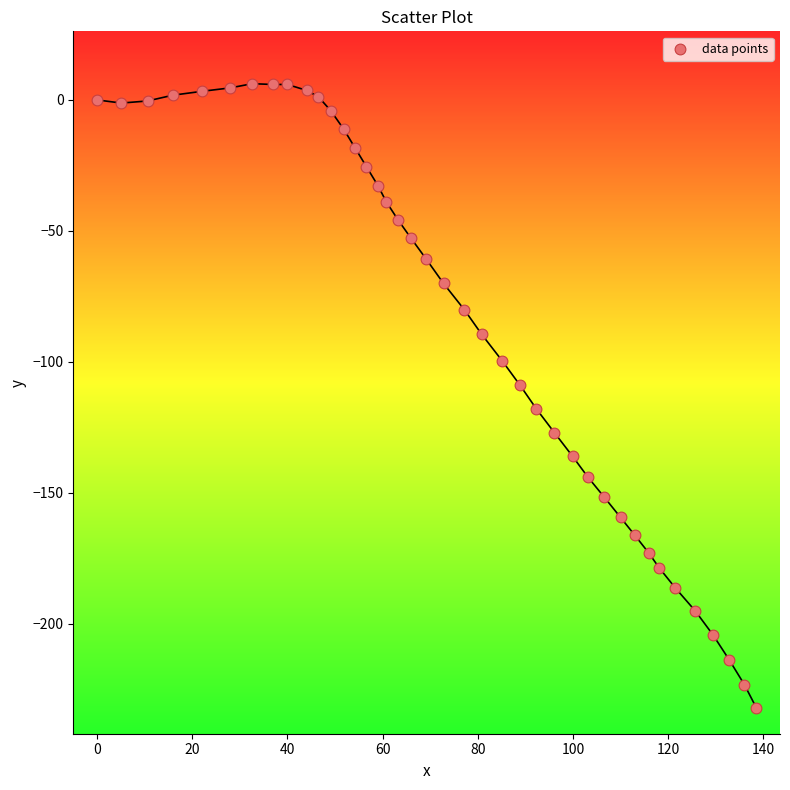

What is the range of Y values (max minus min)?

238.3